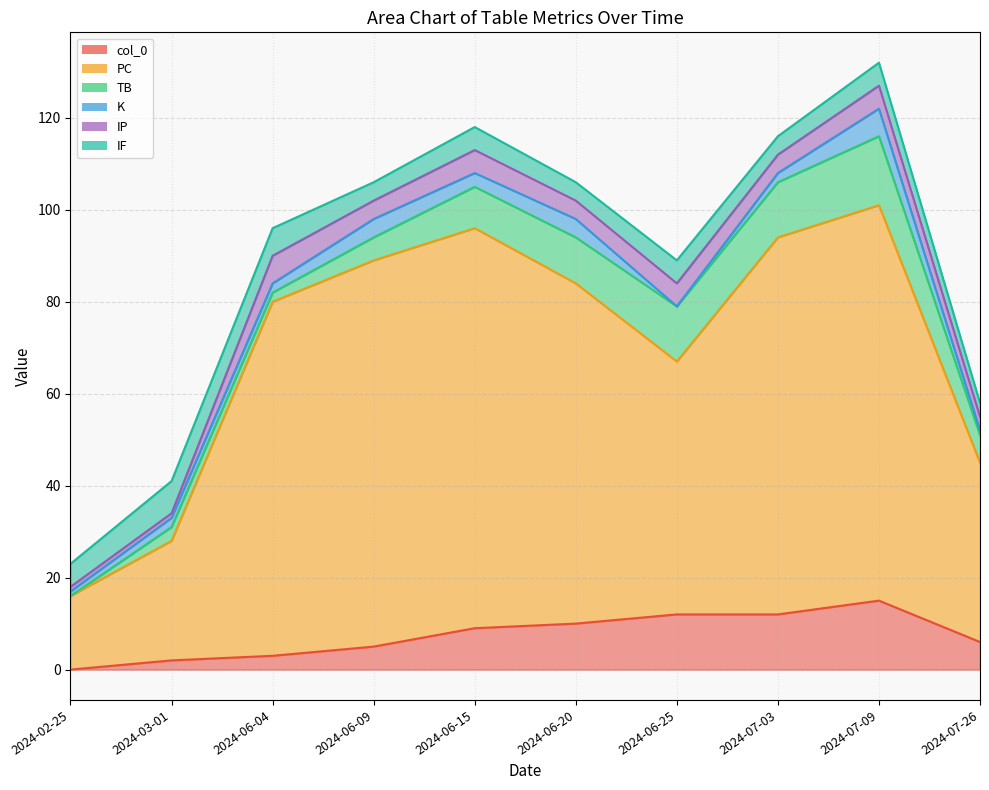

Reading left to right, list all the values displayed in this chart.

col_0: 0	2	3	5	9	10	12	12	15	6
PC: 16	26	77	84	87	74	55	82	86	39
TB: 0	3	2	5	9	10	12	12	15	6
K: 1	2	2	4	3	4	0	2	6	1
IP: 1	1	6	4	5	4	5	4	5	3
IF: 5	7	6	4	5	4	5	4	5	3